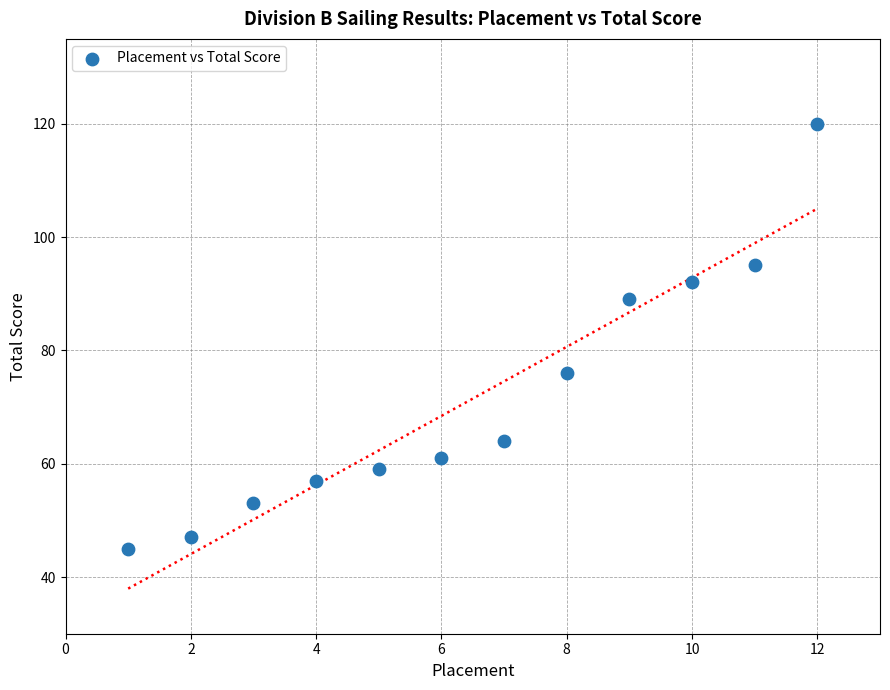

What is the average X value?

6